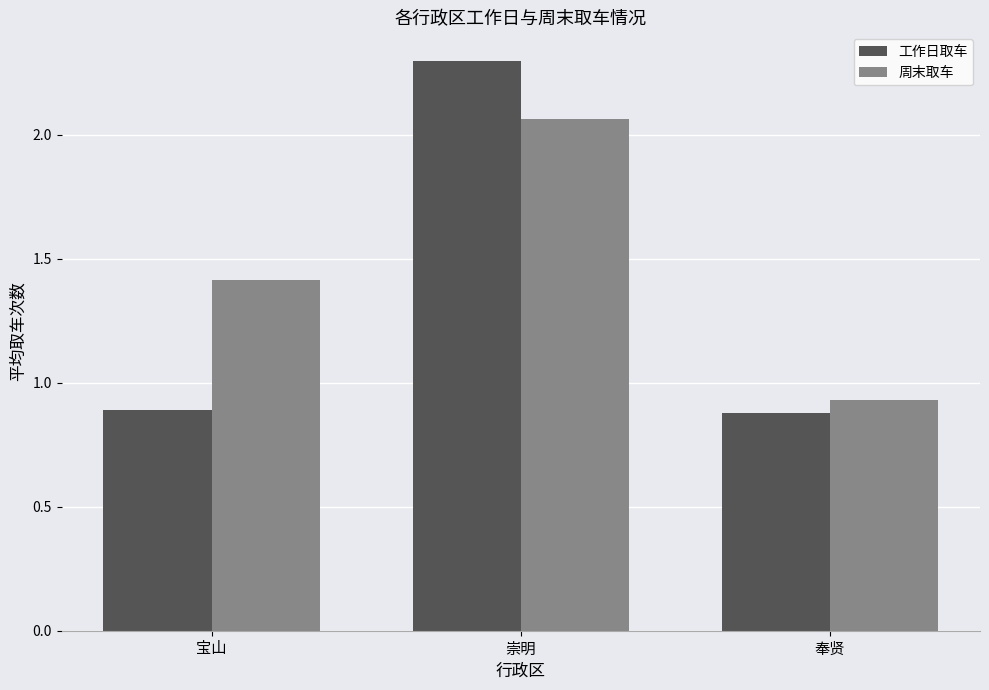

What is the sum of the 周末取车 values at 宝山 and 奉贤?

2.3